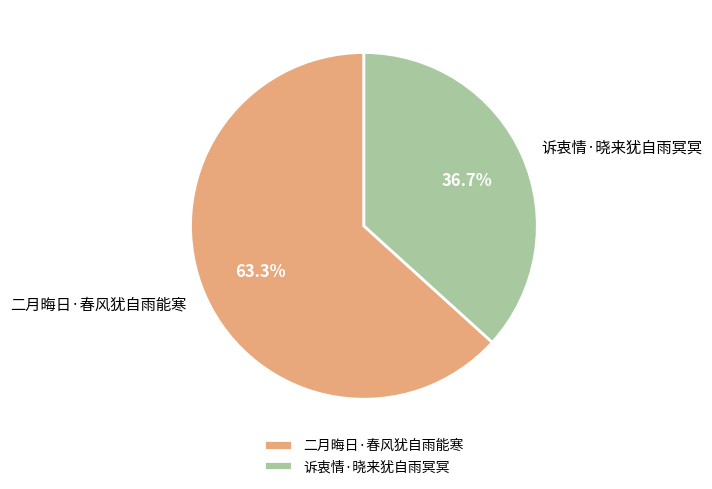

To the nearest percent, what percentage of the pie is 诉衷情·晓来犹自雨冥冥?

37%